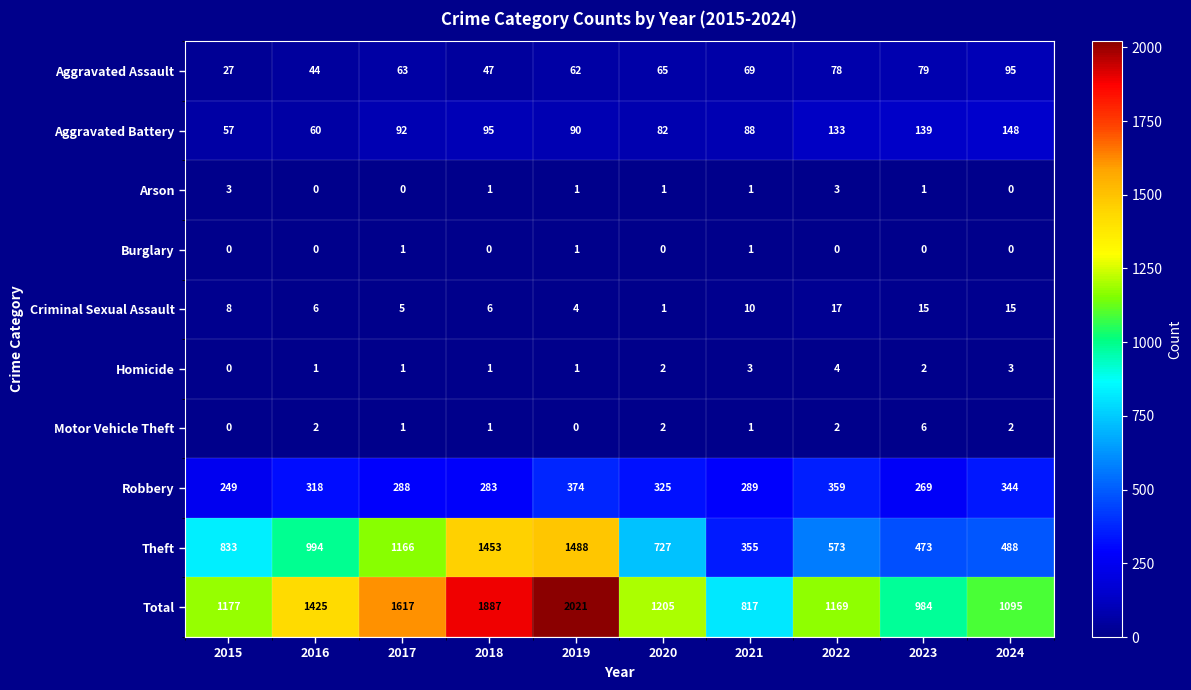

The value of Motor Vehicle Theft at 2019 is -2. True or false?

False